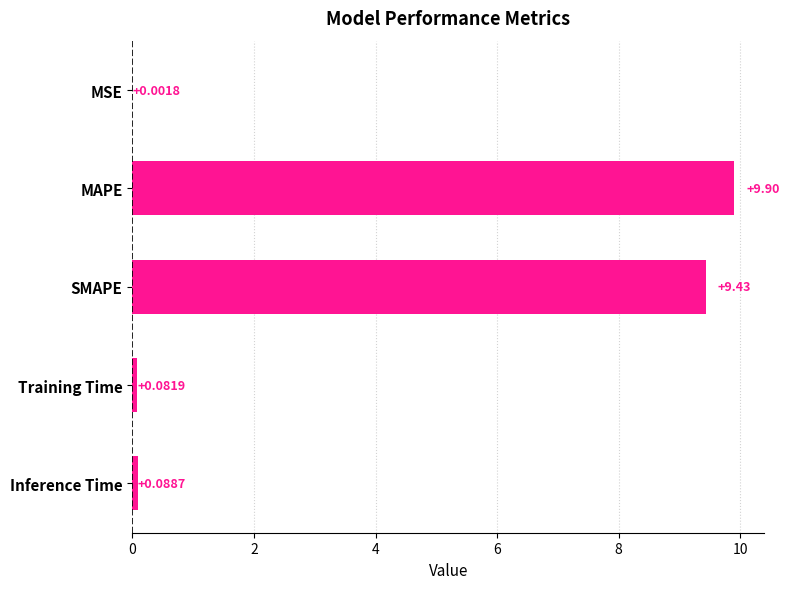

What is the sum of all values?

19.5